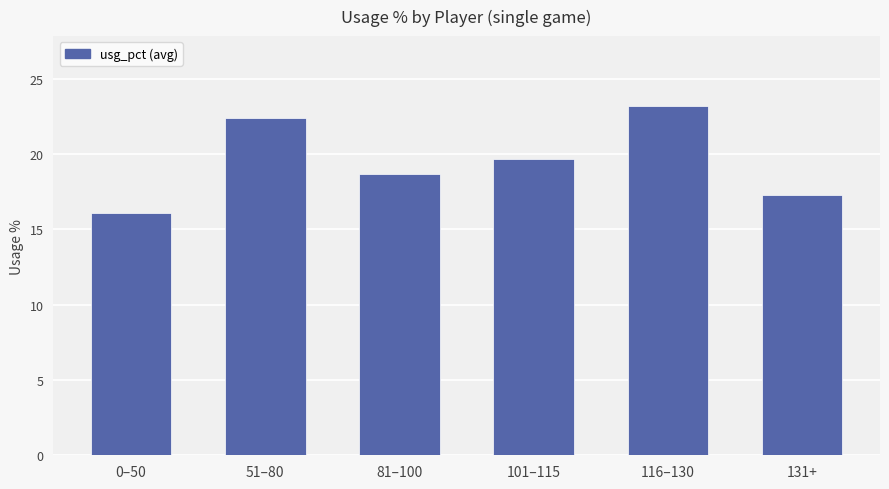

The chart shows a value of 17.3 at 131+. True or false?

True